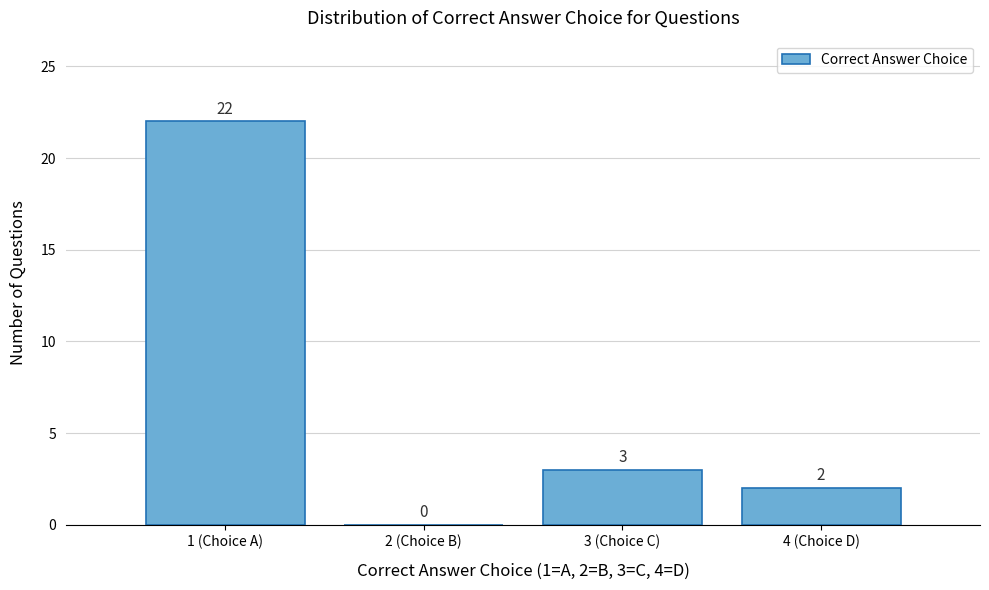

Reading left to right, what are all the values shown in this chart?

1 (Choice A)=22	2 (Choice B)=0	3 (Choice C)=3	4 (Choice D)=2